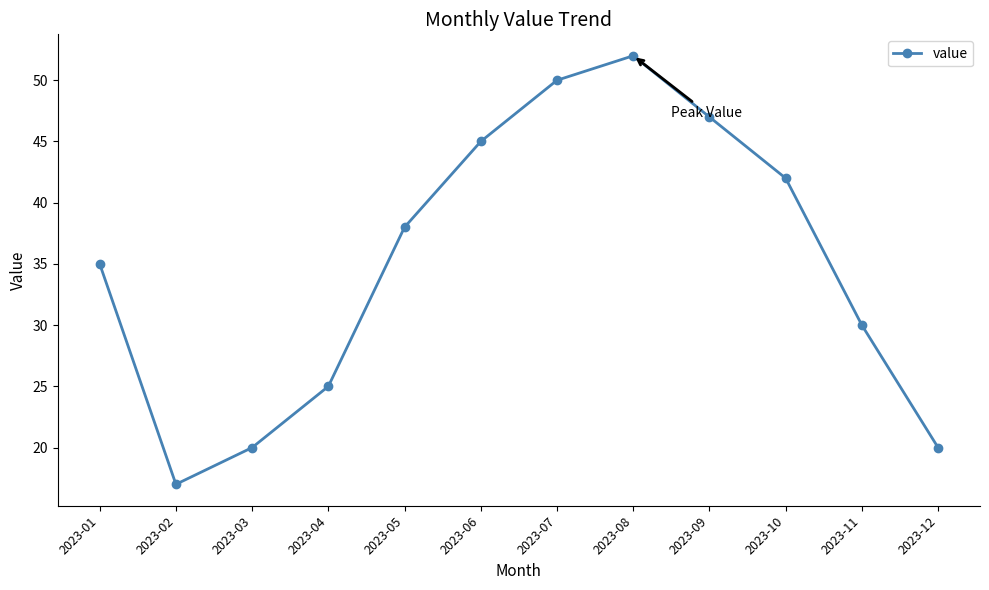

The chart shows a value of 47 at 2023-09. True or false?

True